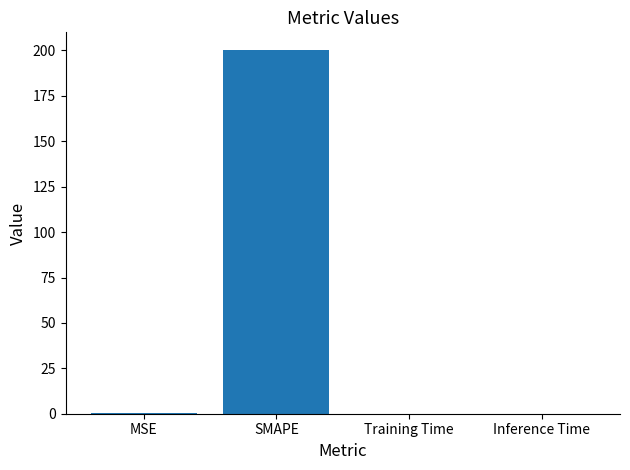

Which category has the highest value across all series?

SMAPE